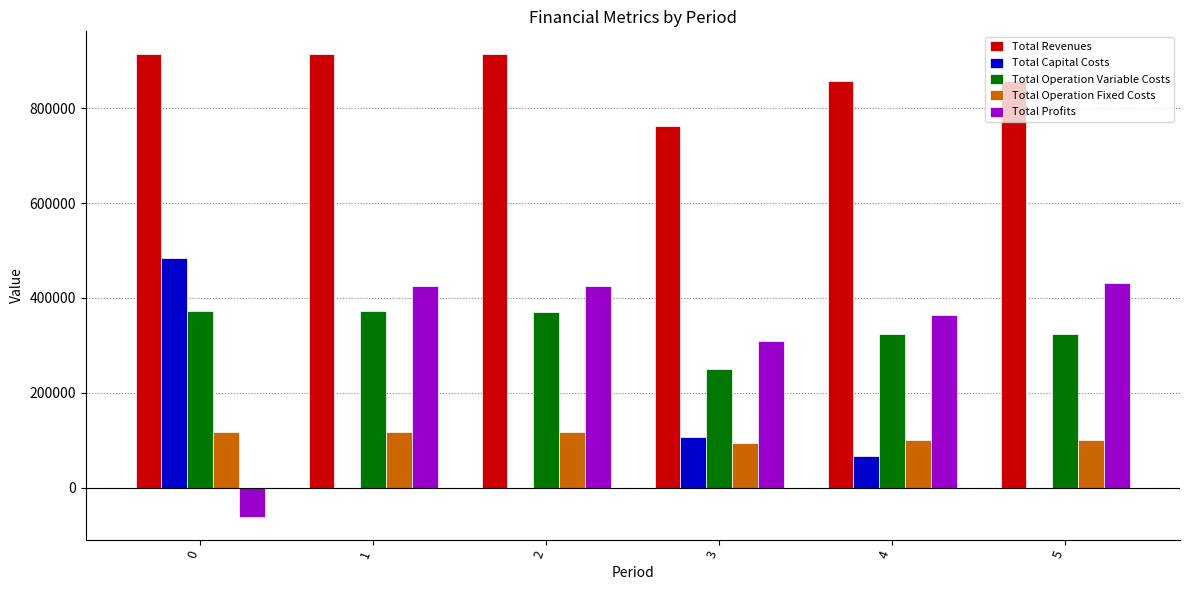

What is the highest value of the Total Profits series?

432228.2